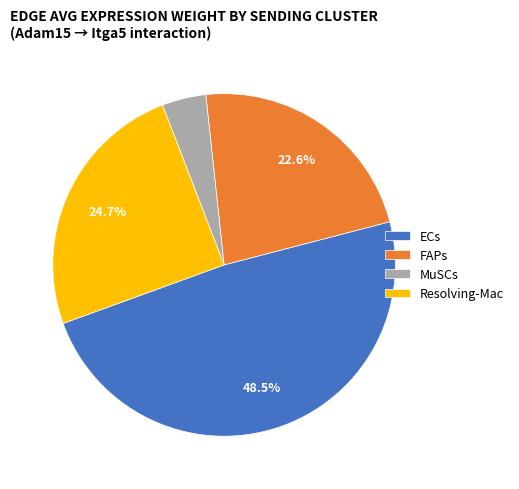

To the nearest percent, what percentage of the pie is MuSCs?

4%